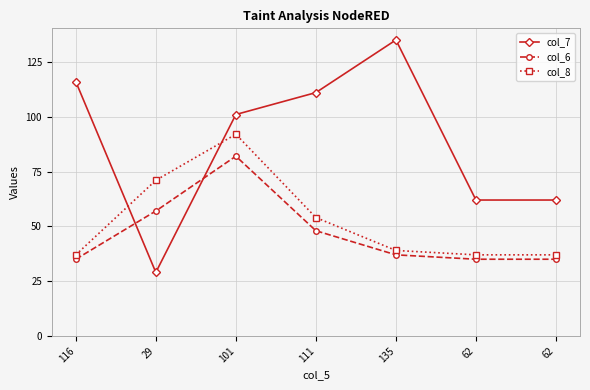

What is the greatest value displayed?

135